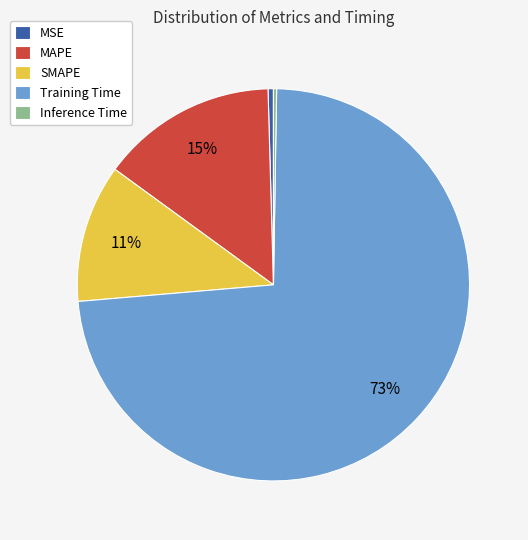

Is it true that SMAPE is 21% of the pie?

False